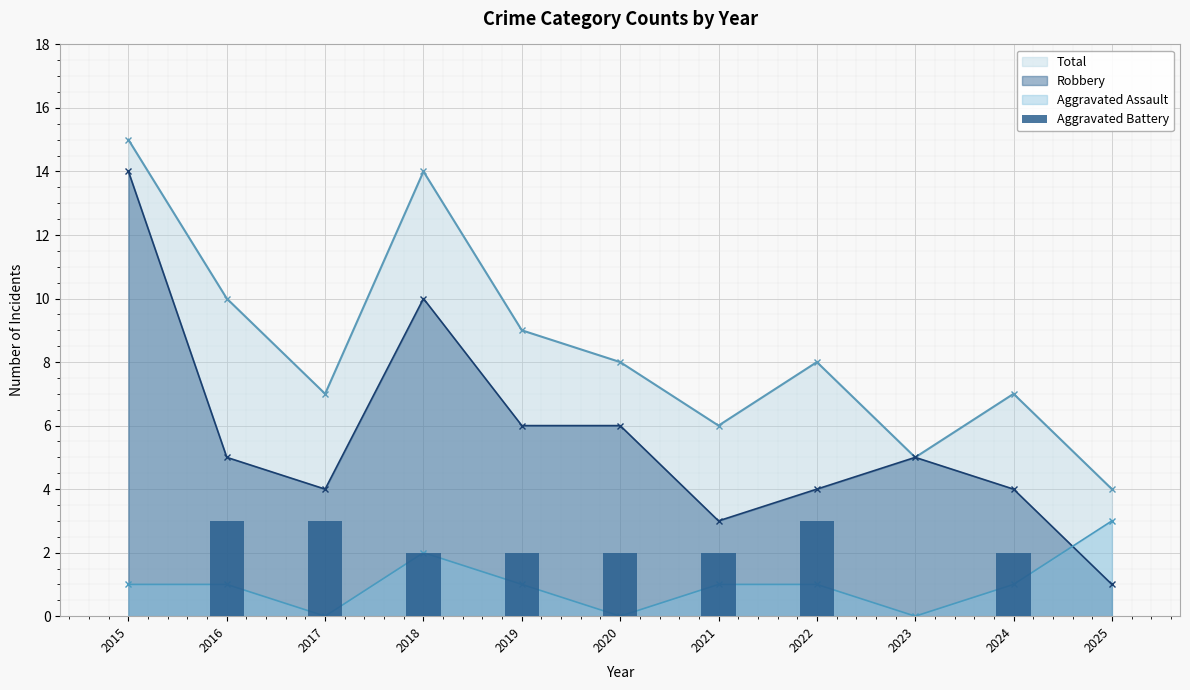

What is the difference between the values at 2017 and 2021?

1